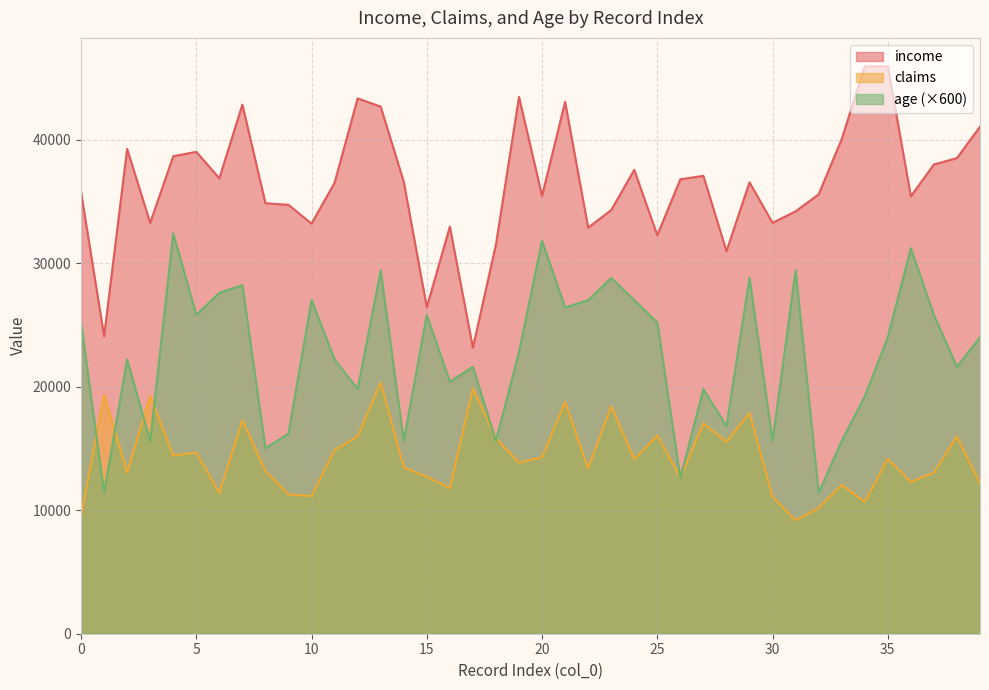

True or false: claims and income cross at least once.

False